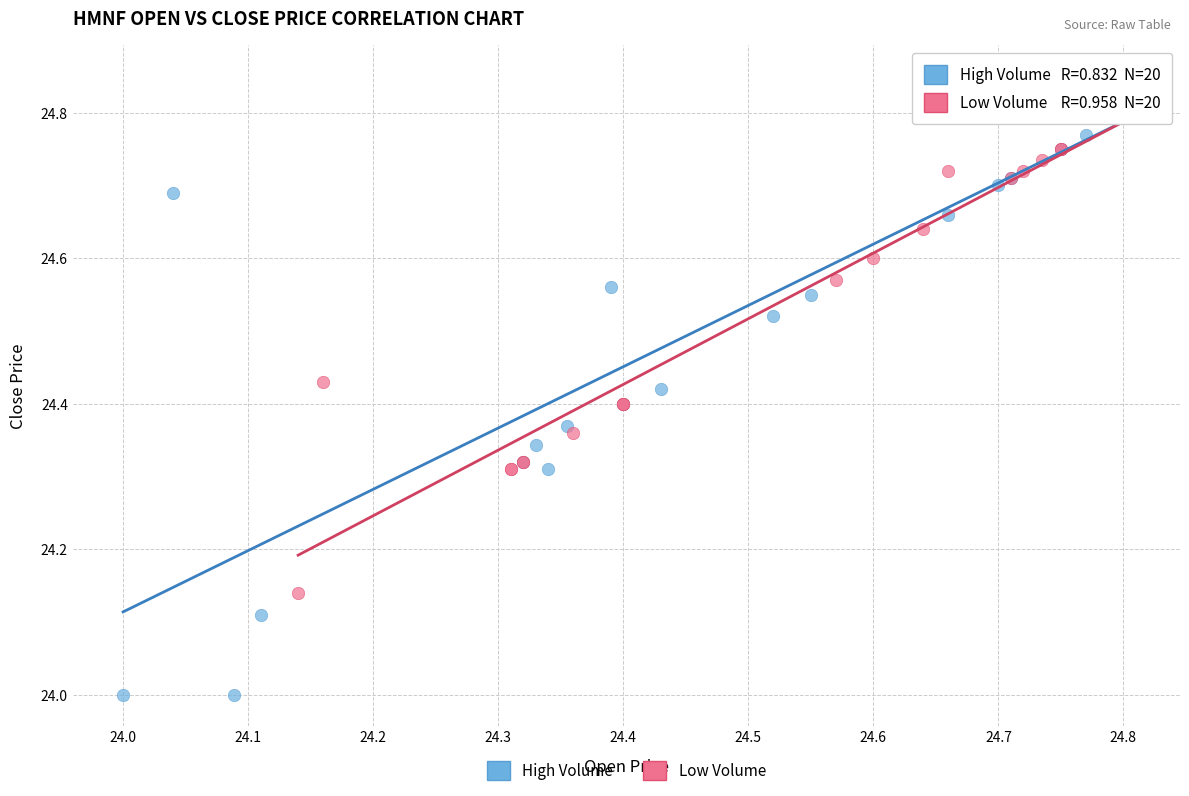

Which series contains the highest Y value?

High Volume